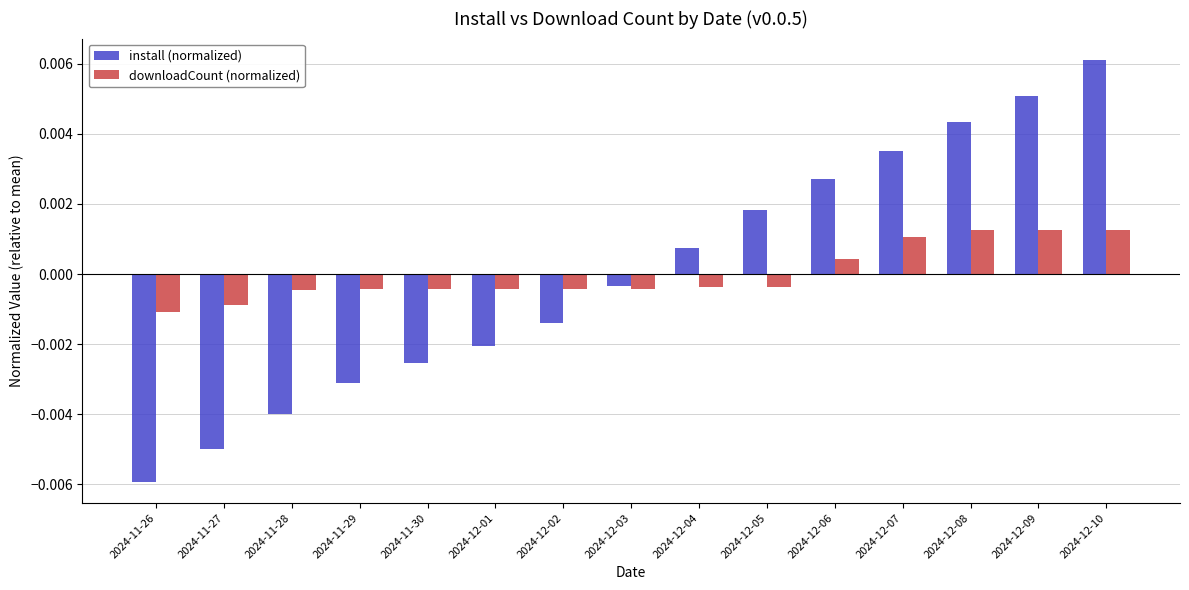

How many series are shown in this chart?

2